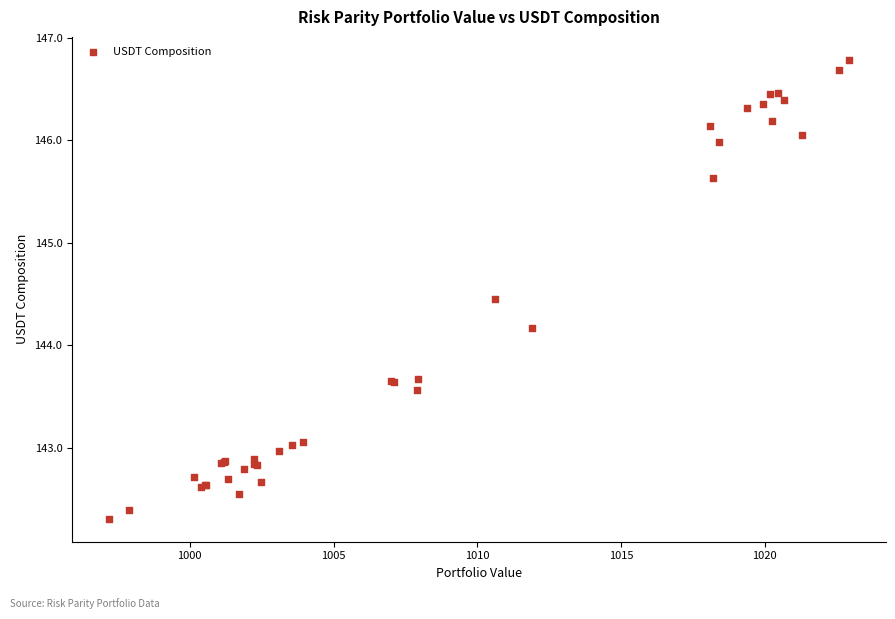

What Y value in the scatter plot is closest to 144?

144.2